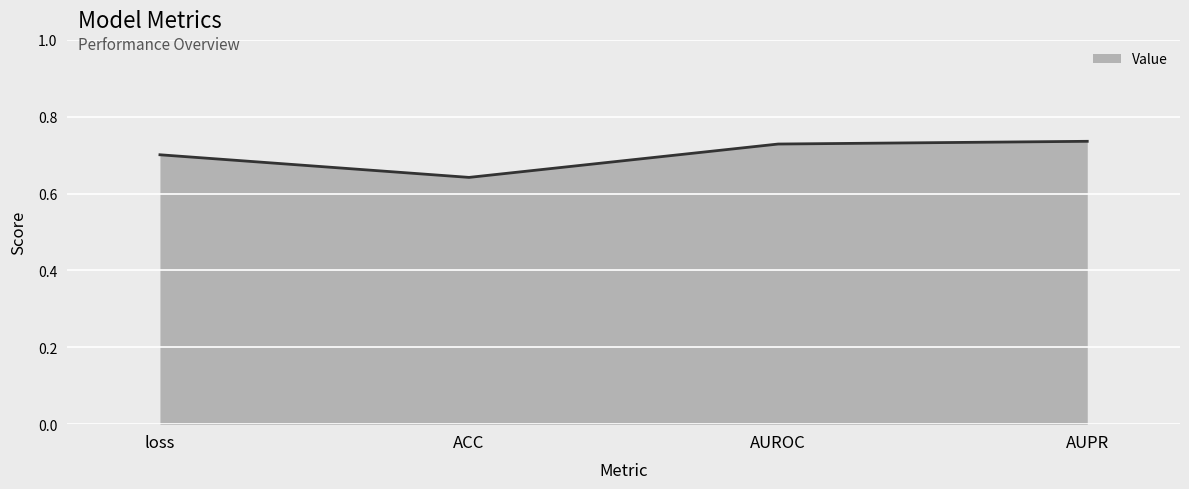

What is the change in value from ACC to AUPR?

+0.1